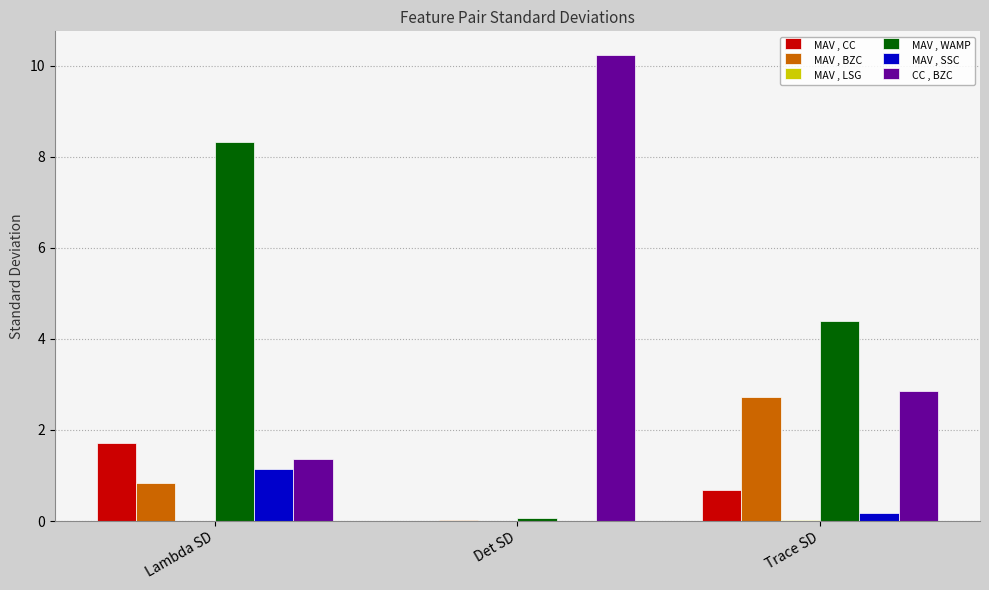

Are the bars grouped side by side (vs. stacked)?

Yes